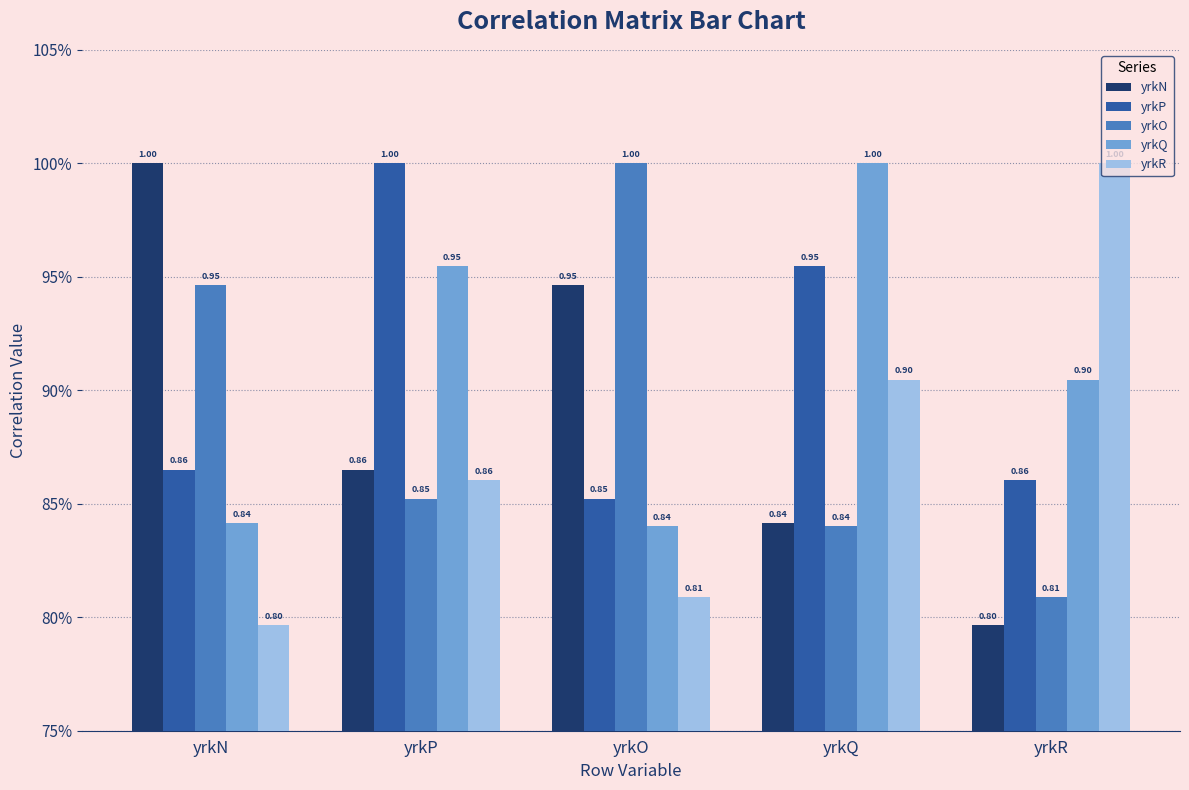

Is it true that yrkQ equals 0.8 at yrkN?

True